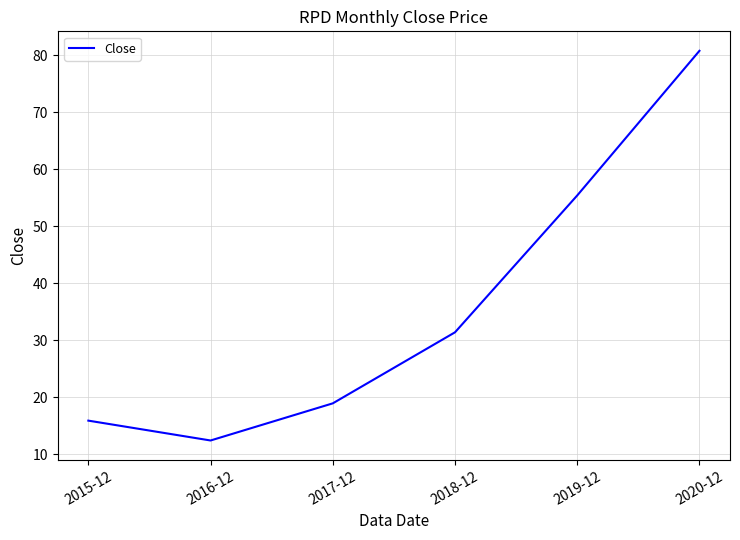

What is the sum of all values?

214.8